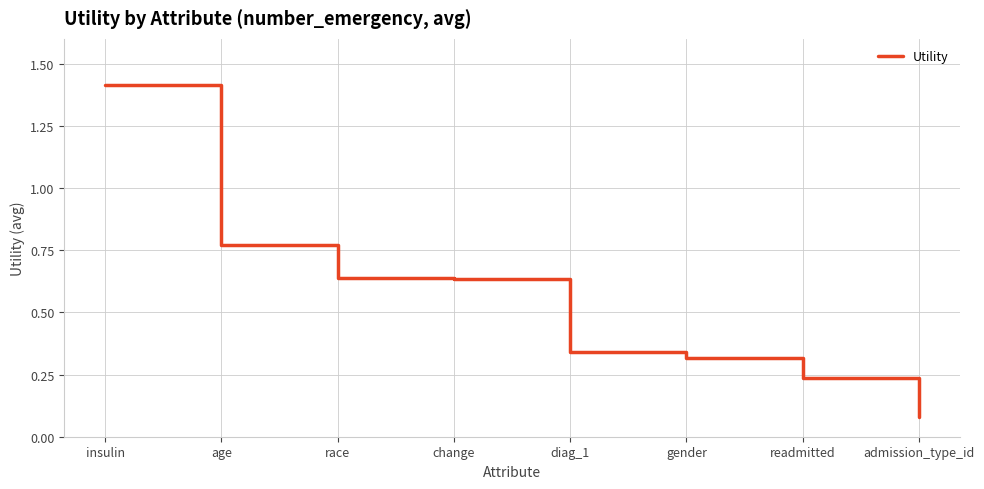

The chart shows a value of 2.1 at insulin. True or false?

False